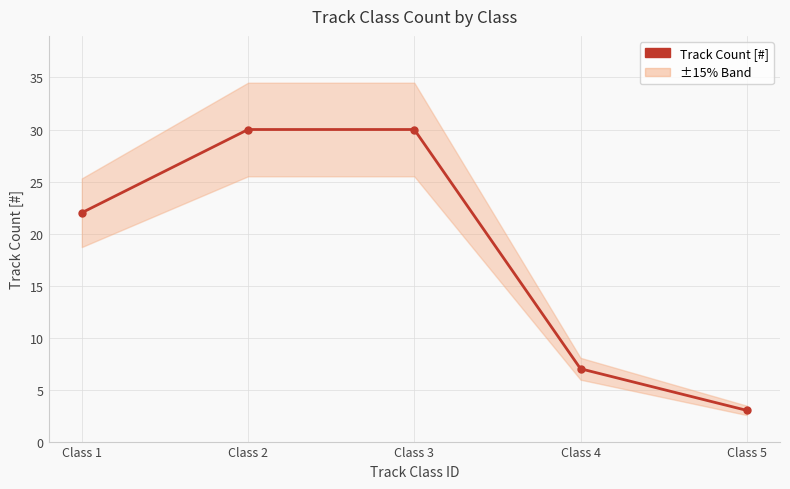

Where does the data first go above 22?

Class 2